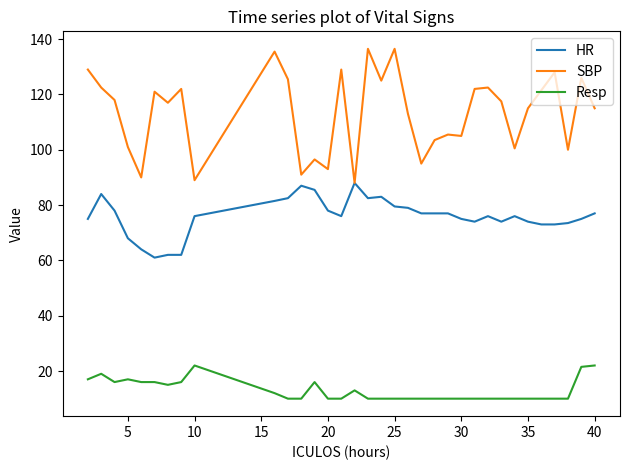

At how many categories does at least one series exceed 11?

34